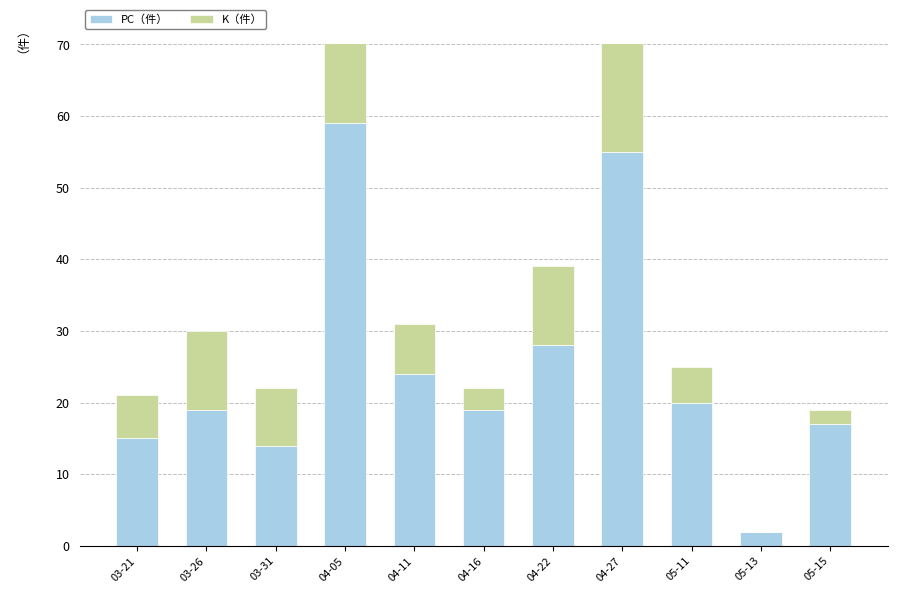

Is the value of K（件） at 04-05 greater than the value of PC（件） at 03-31?

No